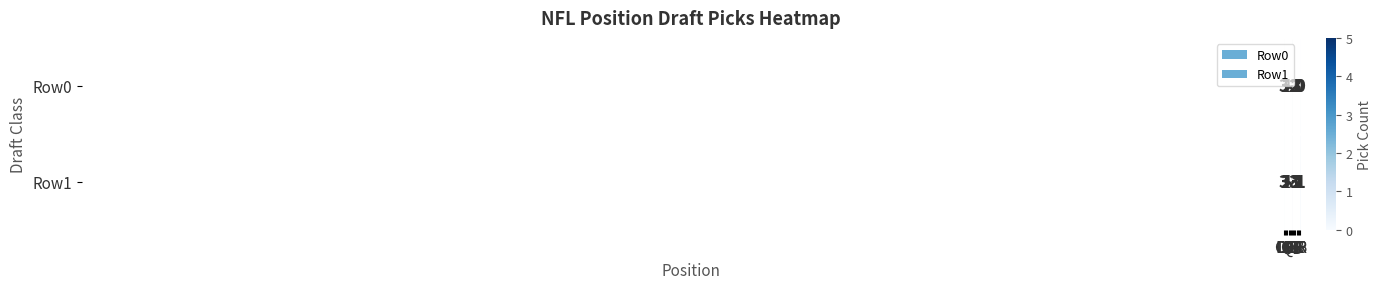

Count the number of data series in this chart.

2